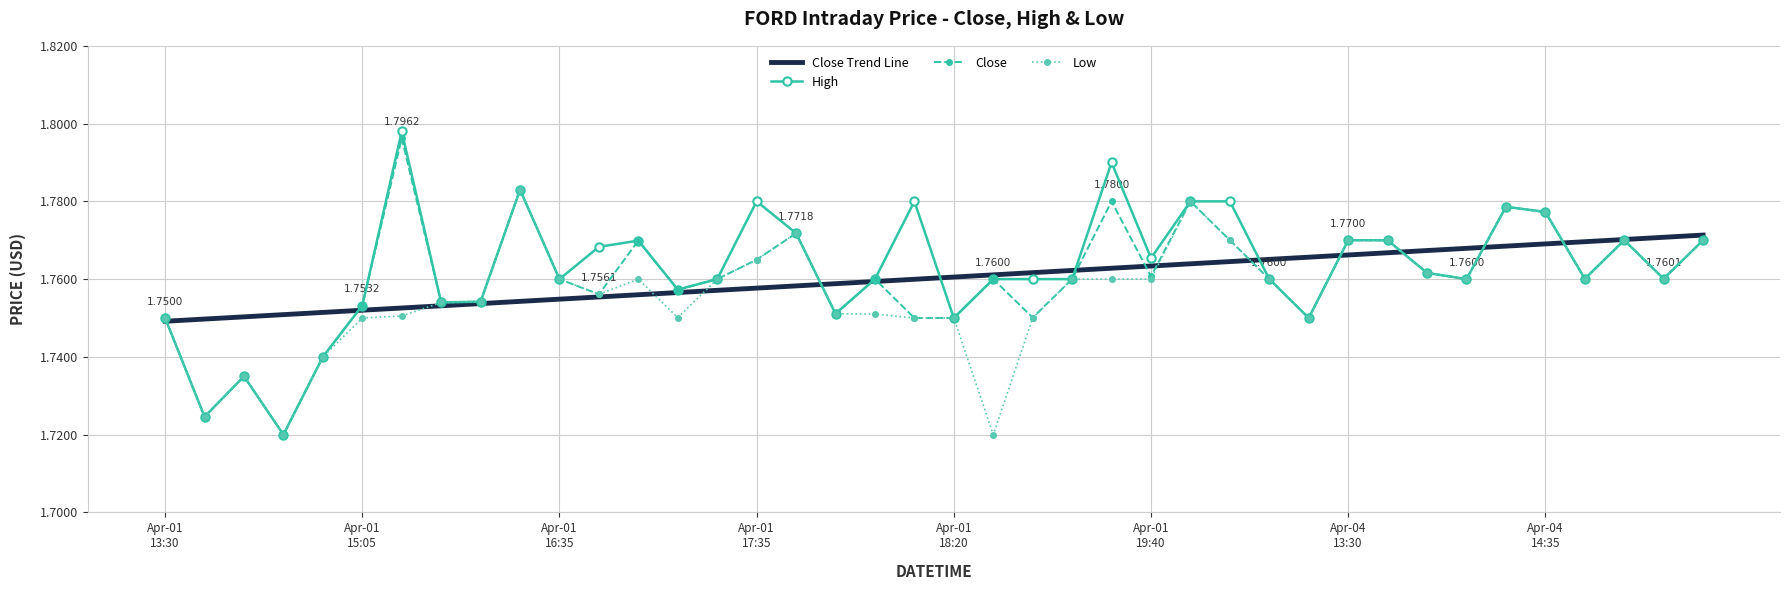

What are all the series names shown in the legend?

Close Trend Line, High, Close, Low